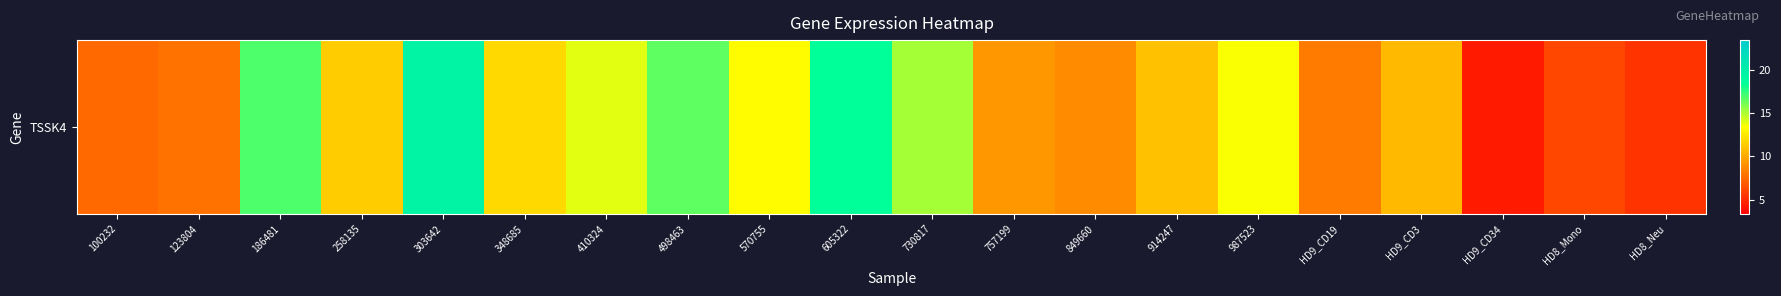

What is the smallest value displayed?

4.4